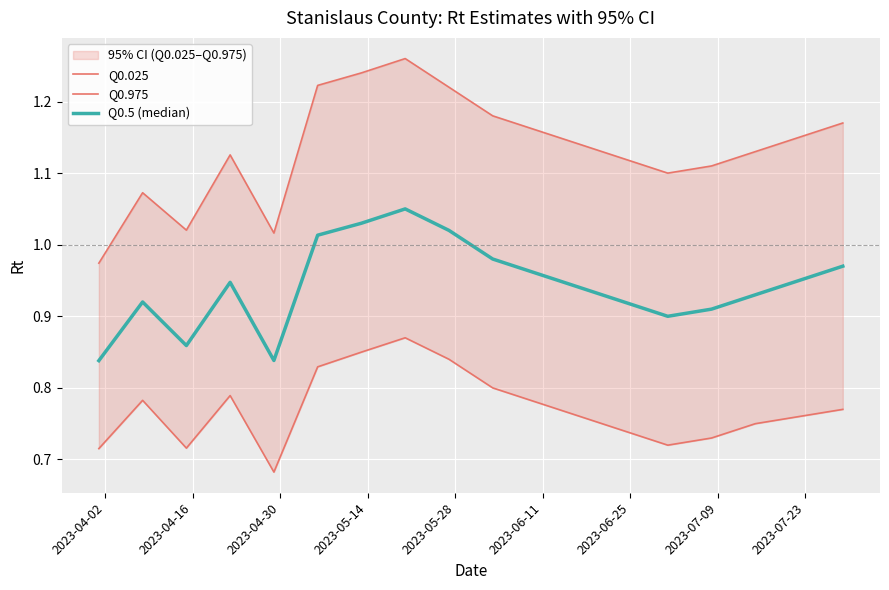

True or false: Q0.025 and Q0.975 cross at least once.

False